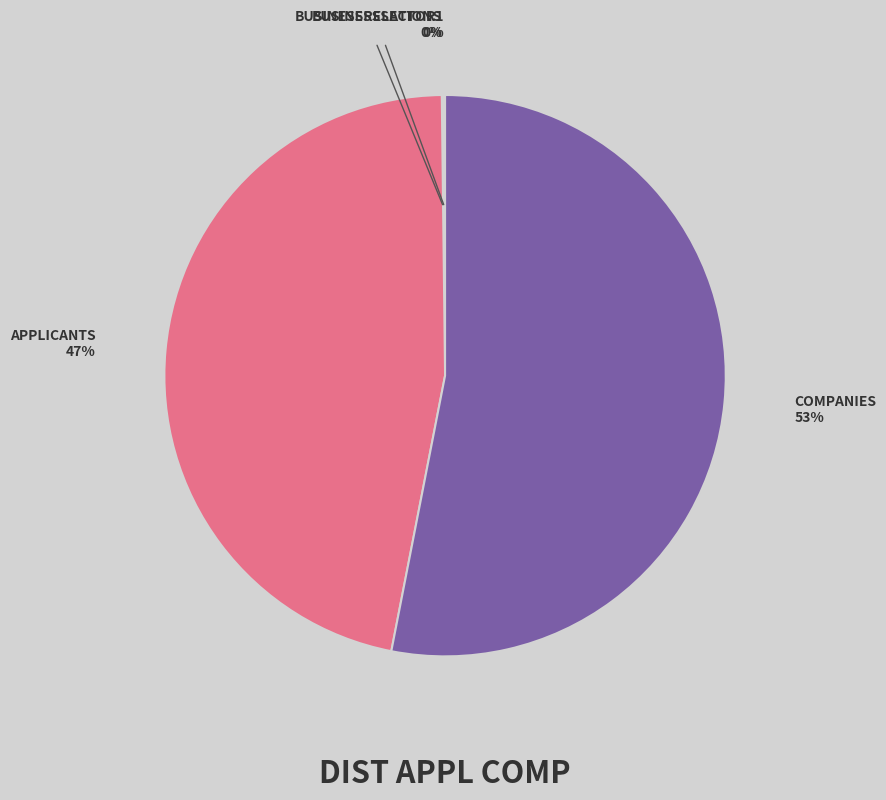

True or false: APPLICANTS accounts for 47% of the total.

True